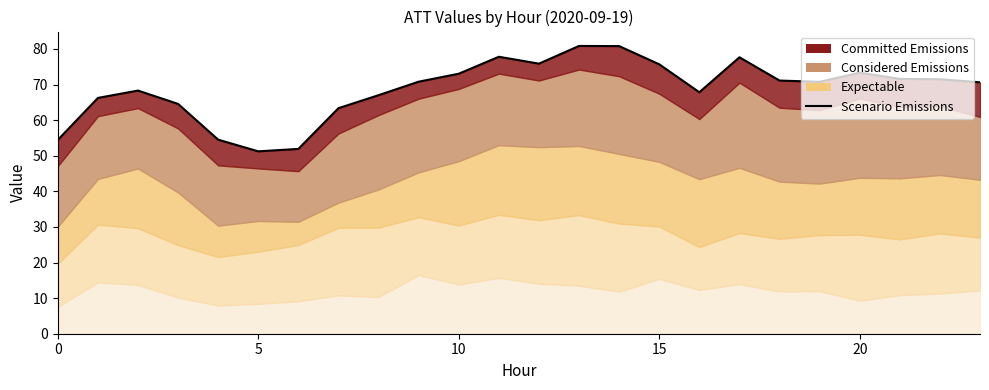

What is the difference between the second highest and second lowest values?

28.9